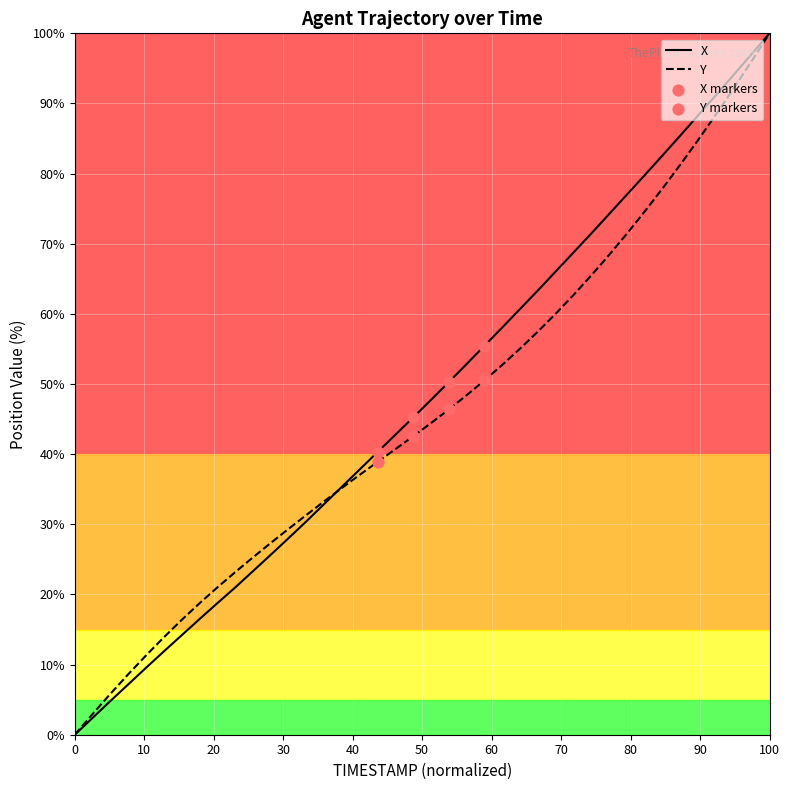

What is the maximum value for Y?

100.0